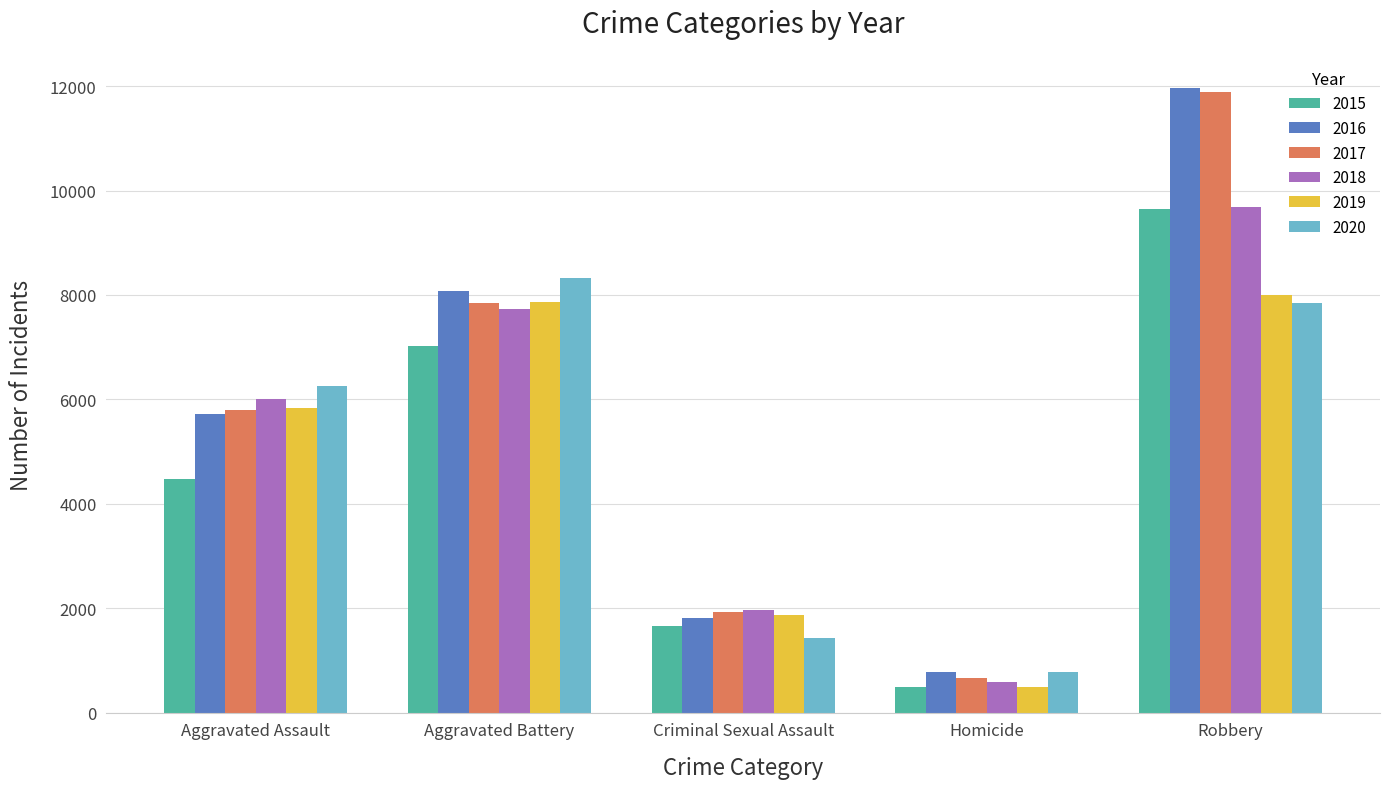

What is the value of the 2020 bar at the 4th from the left?

785